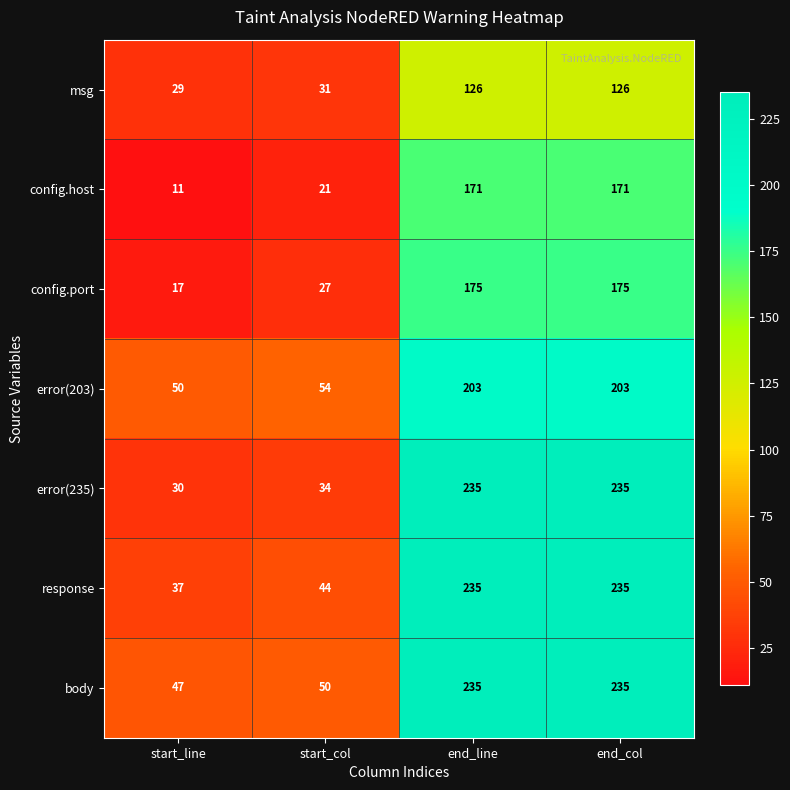

What is the difference between the highest and lowest values at start_line?

39